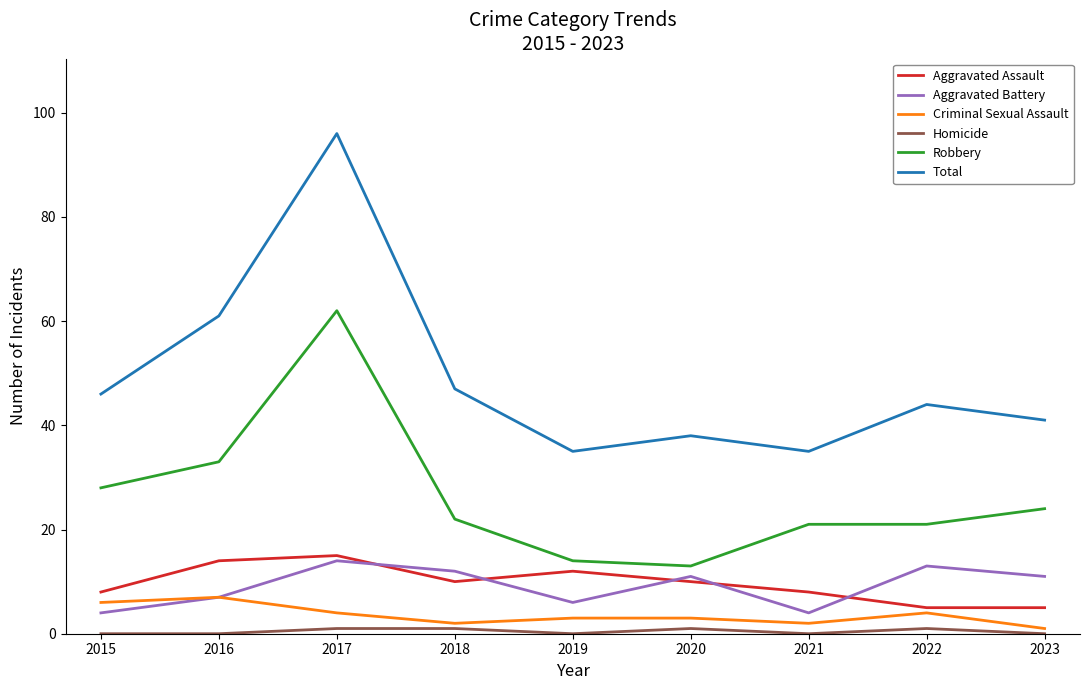

At which category does the chart reach its peak across all series?

2017